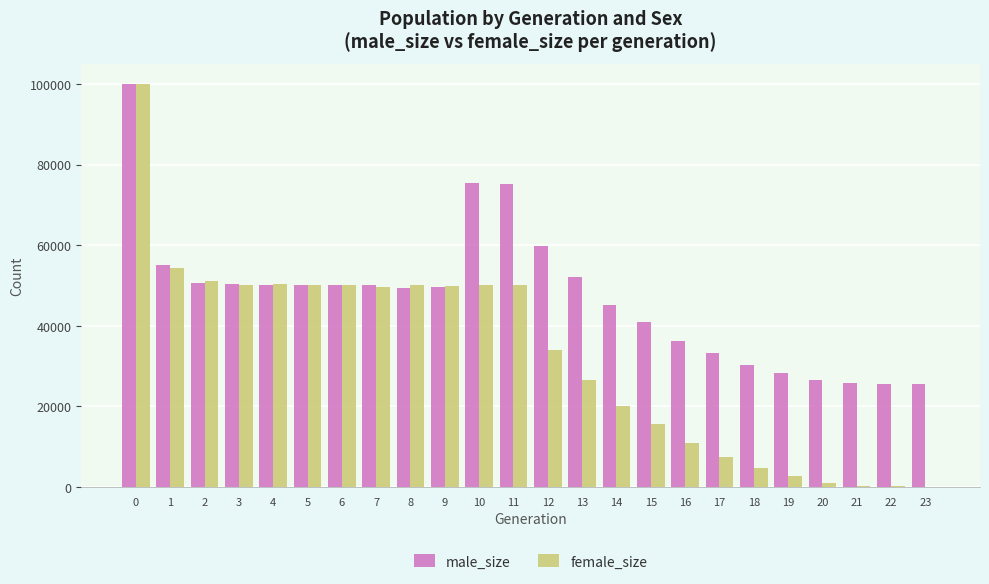

Which series has the largest total across all categories?

male_size